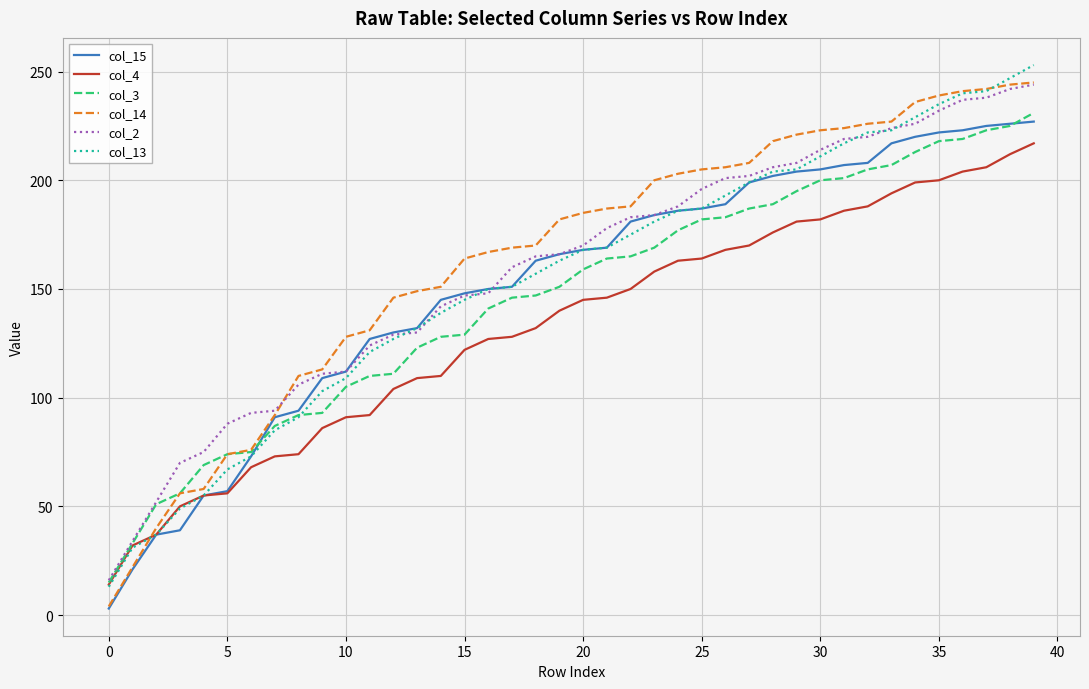

Which series has the largest total across all categories?

col_14